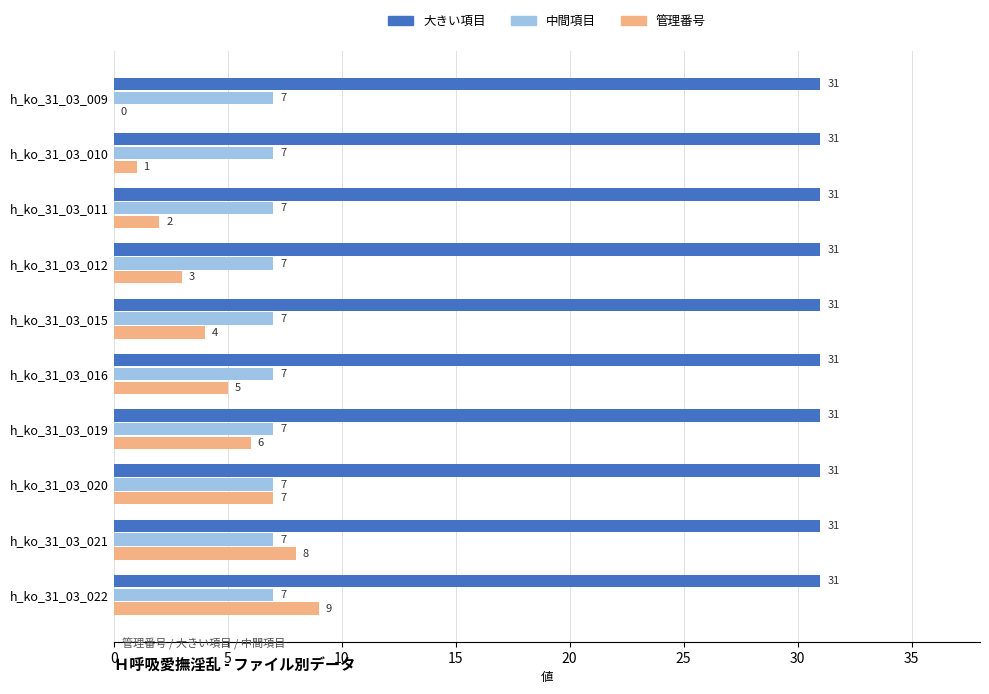

Is it true that 大きい項目 equals 31 at h_ko_31_03_011?

True